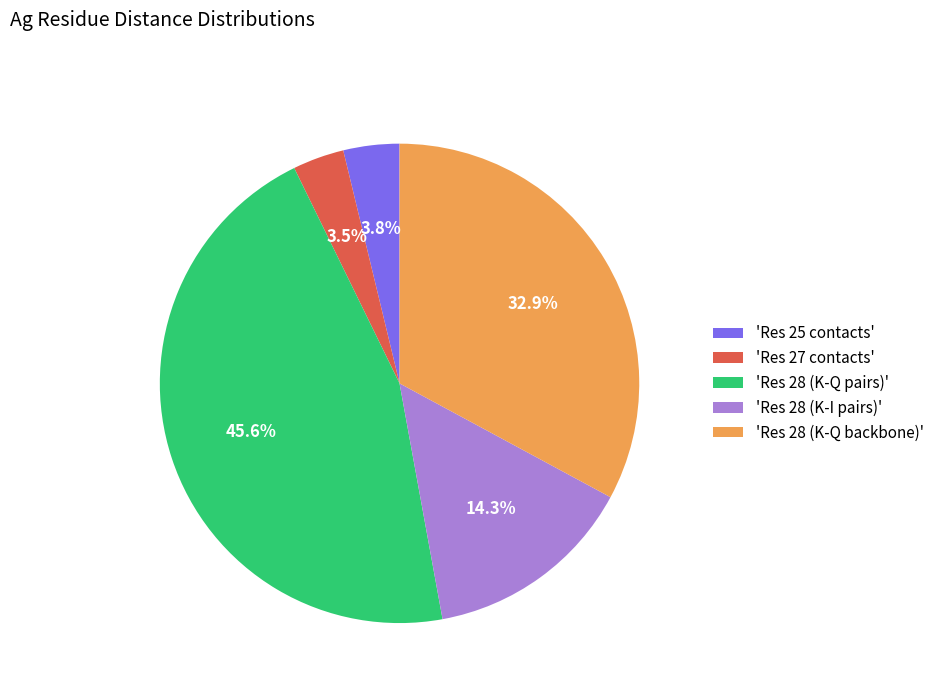

What portion of the pie excludes 'Res 25 contacts'?

96.2%